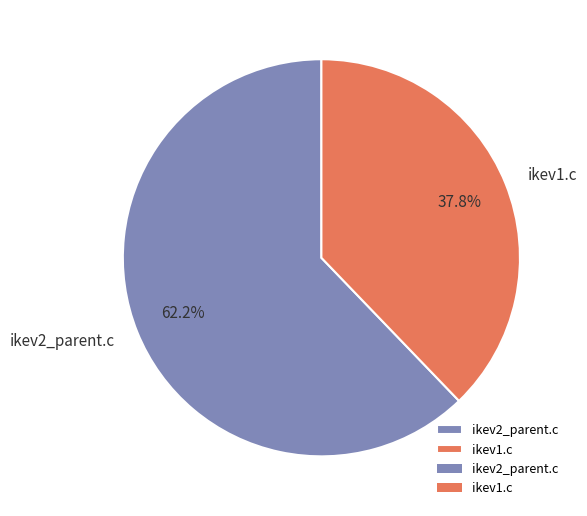

Is the sum of ikev1.c and ikev2_parent.c greater than half?

Yes